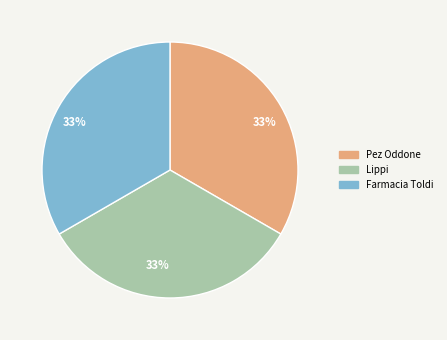

True or false: Lippi accounts for 33% of the total.

True